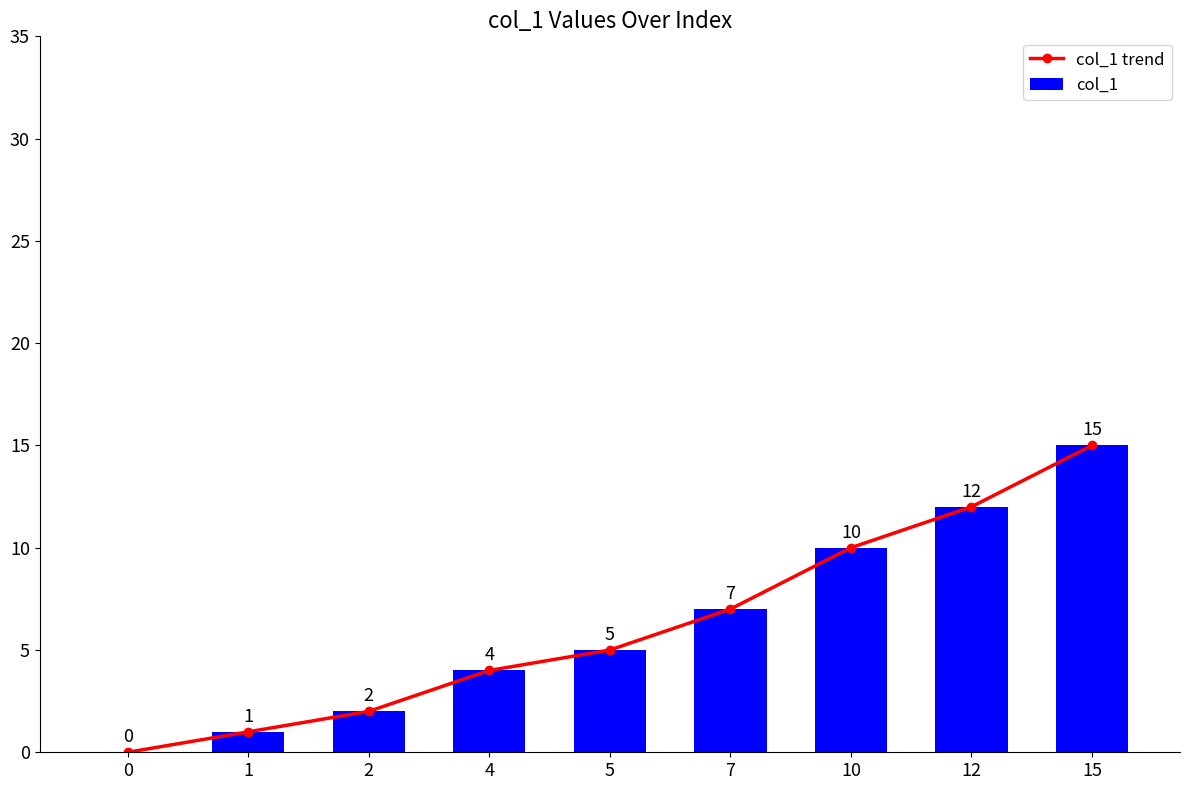

What is the average value of the col_1 series?

6